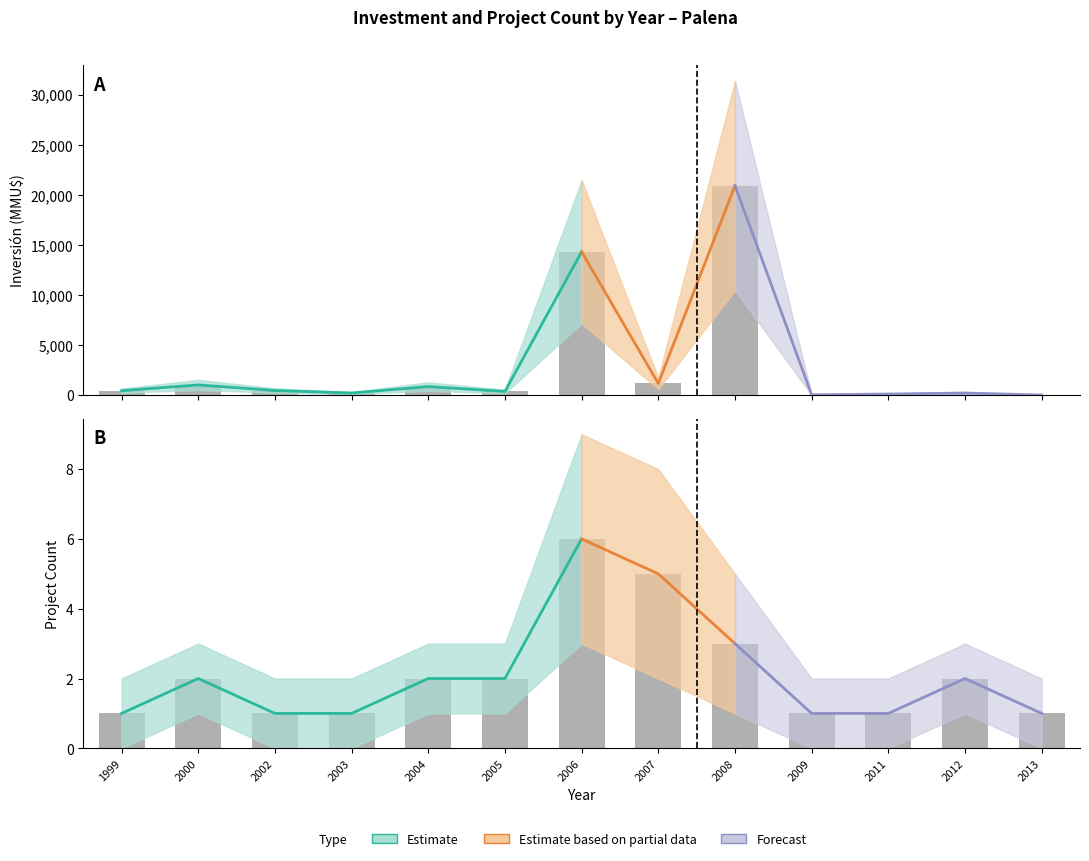

Which category has the highest value in the Inversión upper series?

2008